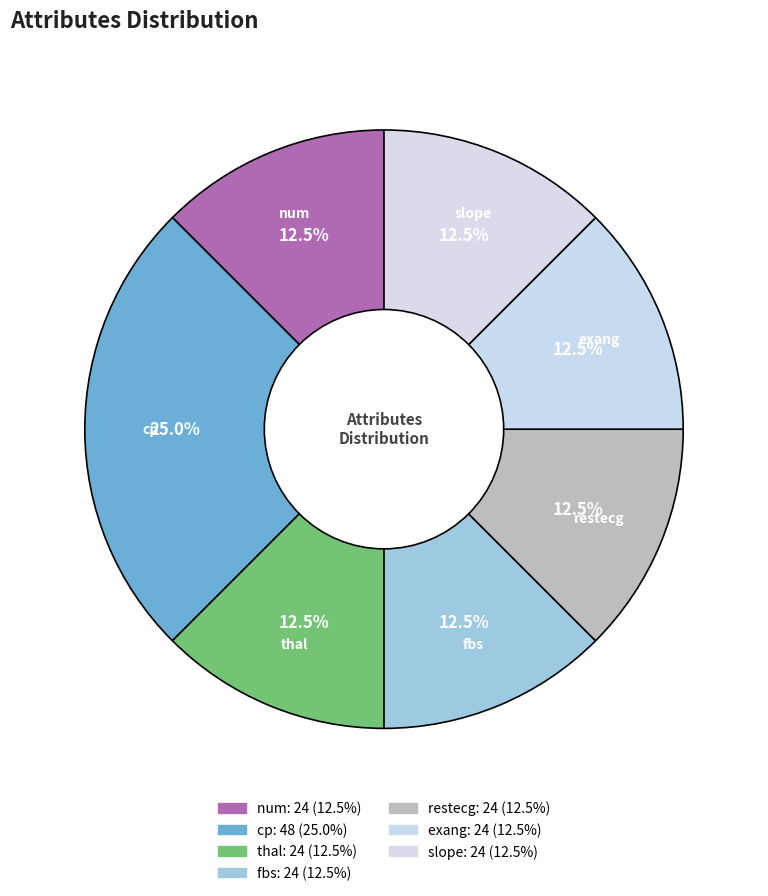

How many slices are in this pie chart?

7